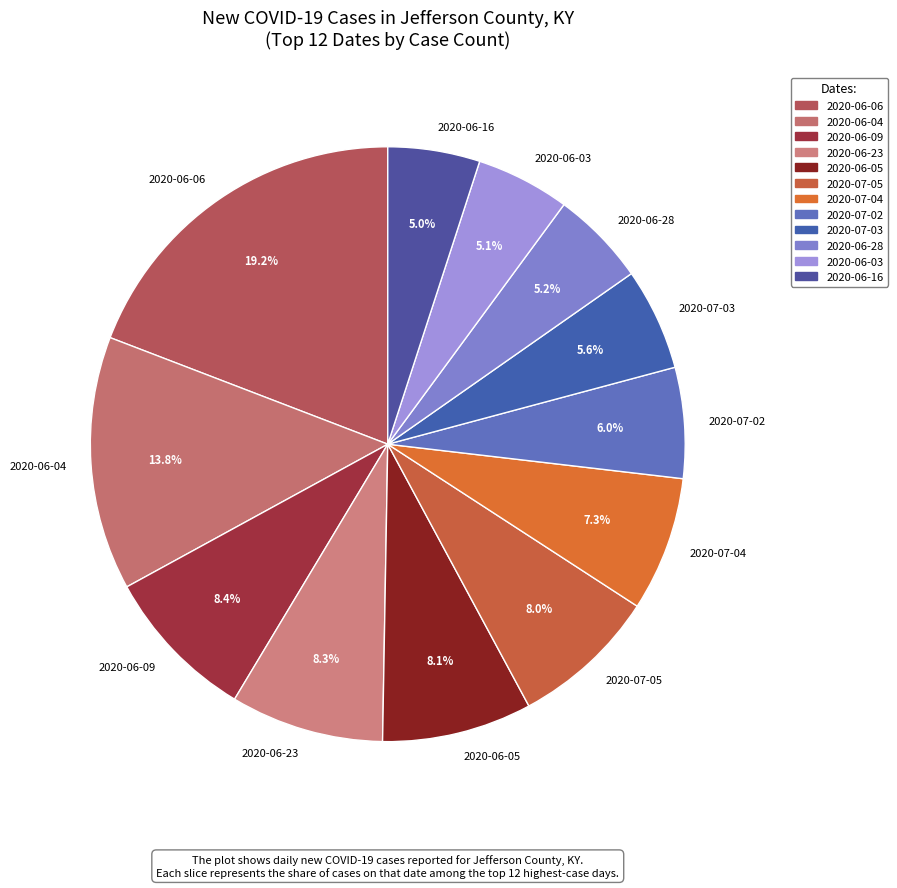

What percentage do 2020-07-02 and 2020-07-05 together represent?

14.0%